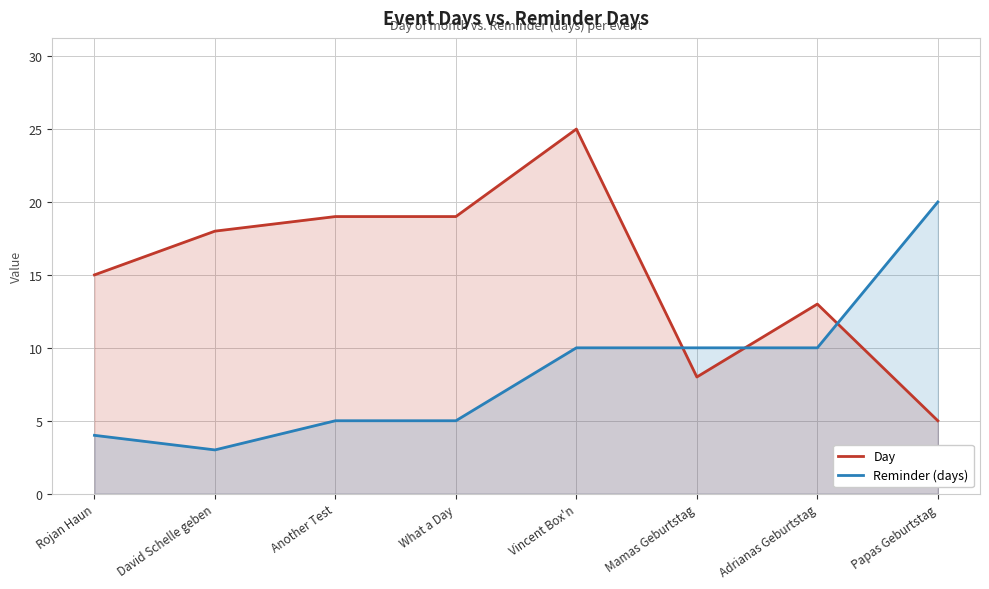

How many lines are shown in the chart?

2